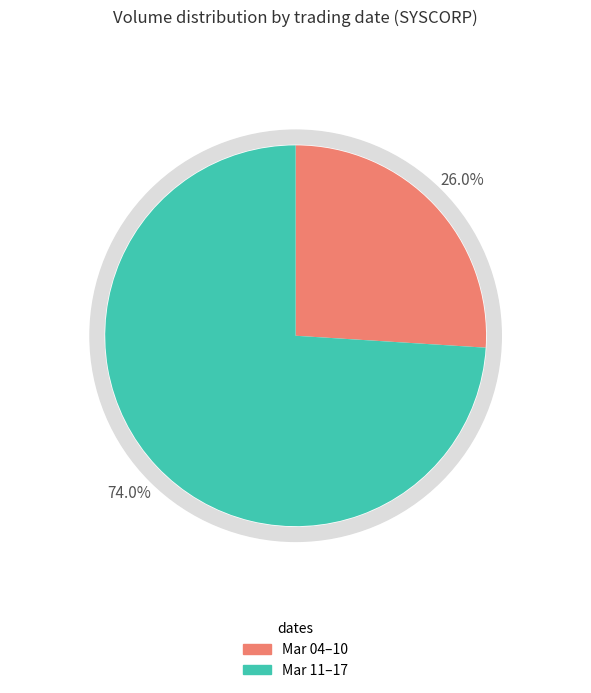

Which has a higher value, 2020-03-10 or 2020-03-17?

2020-03-17